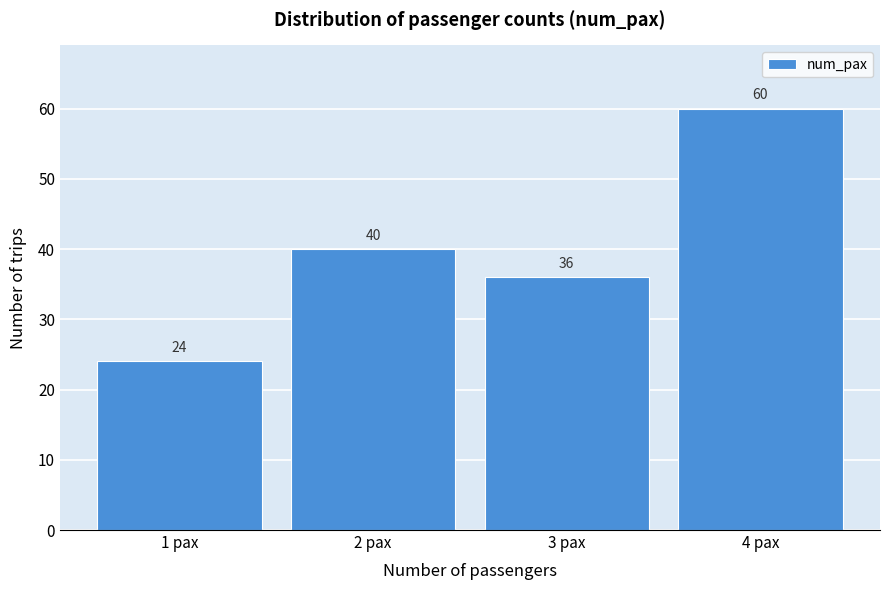

Over which range of the x-axis is the bar tallest?

3.5 to 4.5